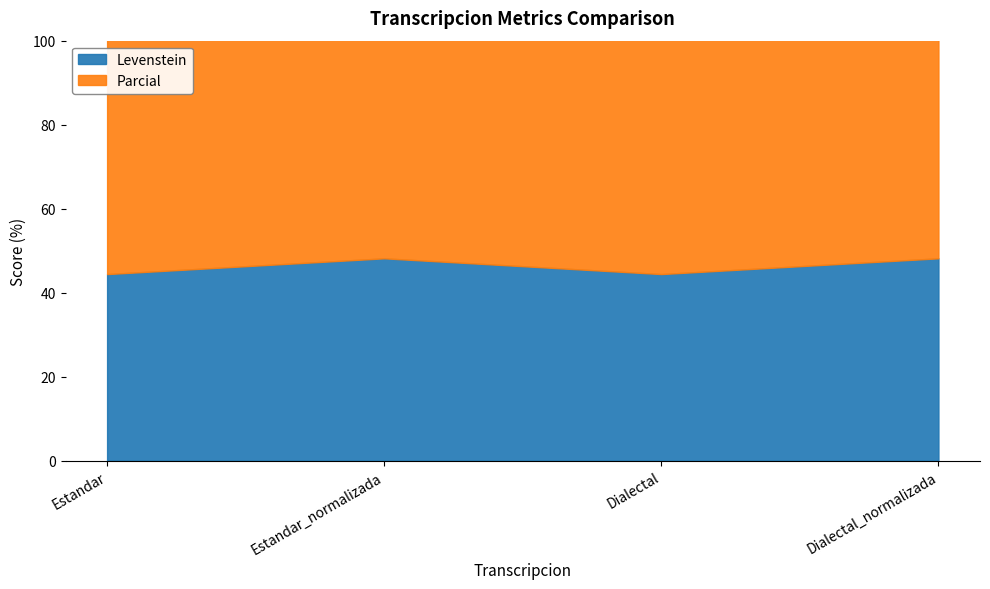

Rank the categories by Levenstein value from lowest to highest.

Estandar, Dialectal, Estandar_normalizada, Dialectal_normalizada